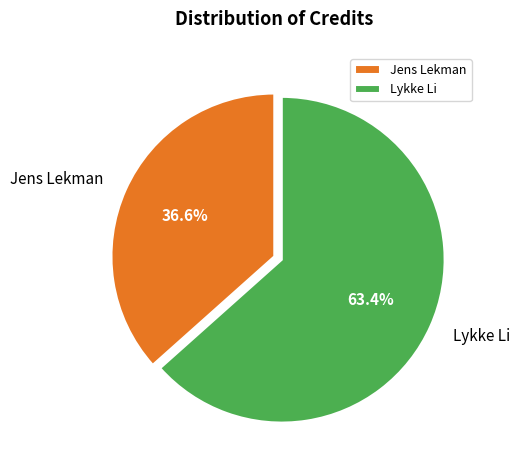

To the nearest percent, what is the average slice percentage?

50%